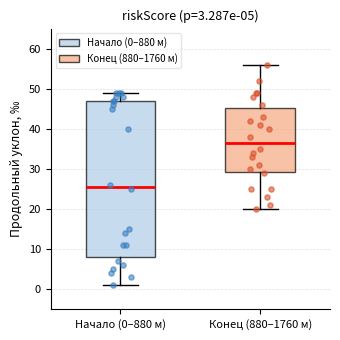

Which box is the tallest, from its lower edge to its upper edge?

Начало (0–880 м)